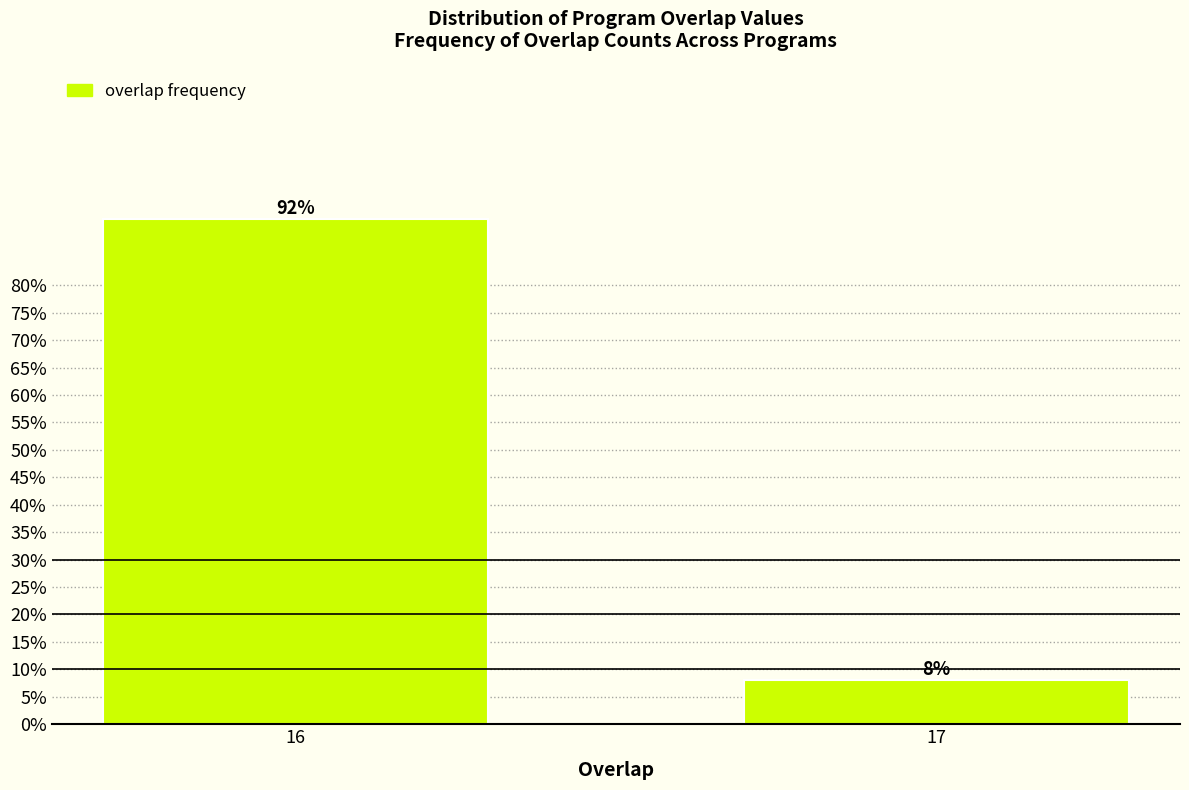

Reading left to right, what are all the values shown in this chart?

16=92	17=8